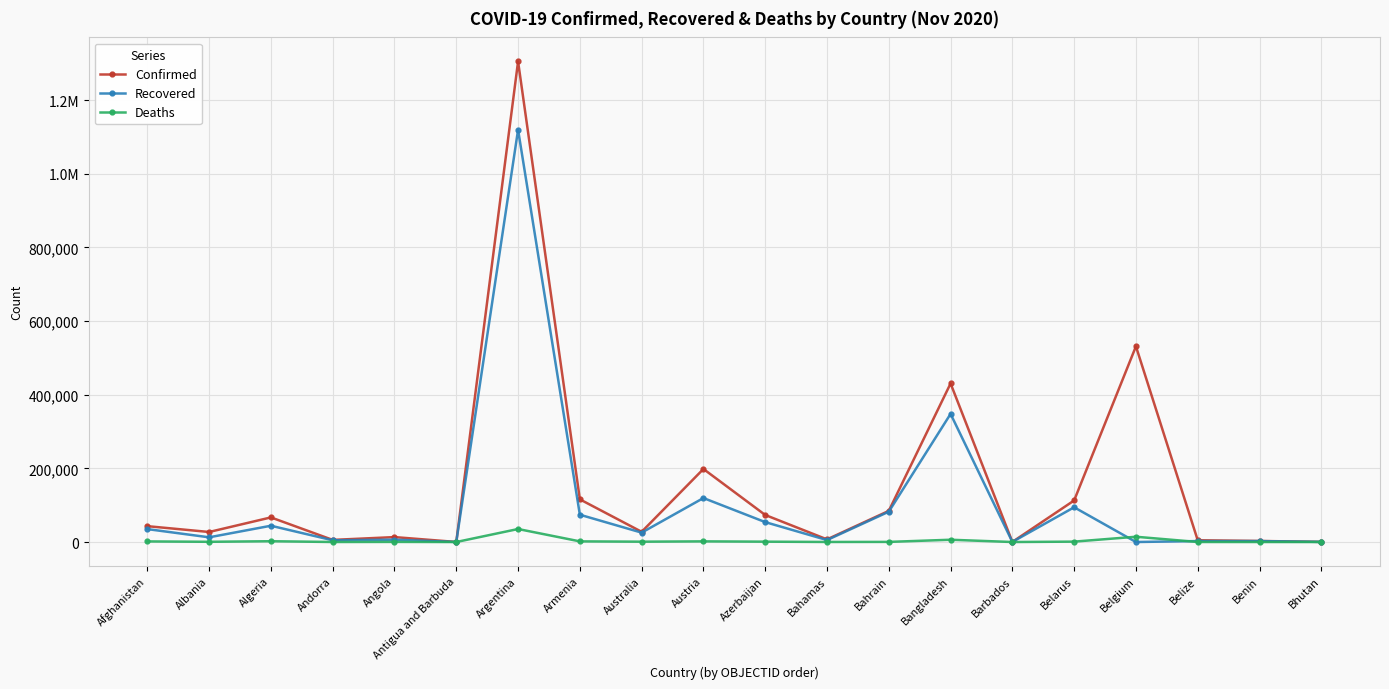

What is the difference between the second highest and minimum values in the Deaths series?

14303